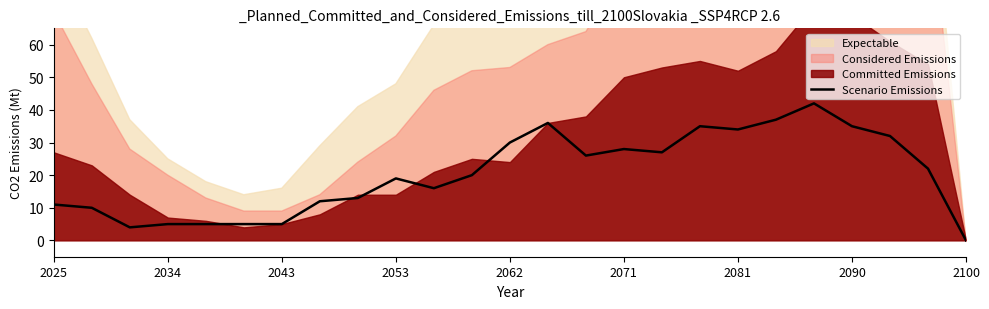

What is the maximum value for Scenario Emissions?

42